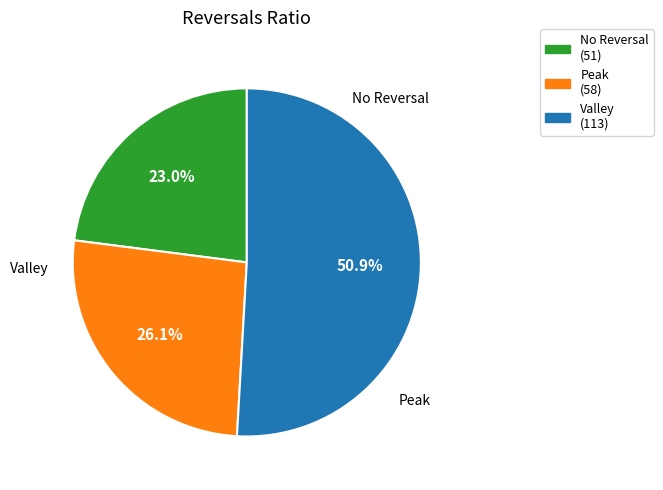

Is there a majority slice in this chart?

Yes